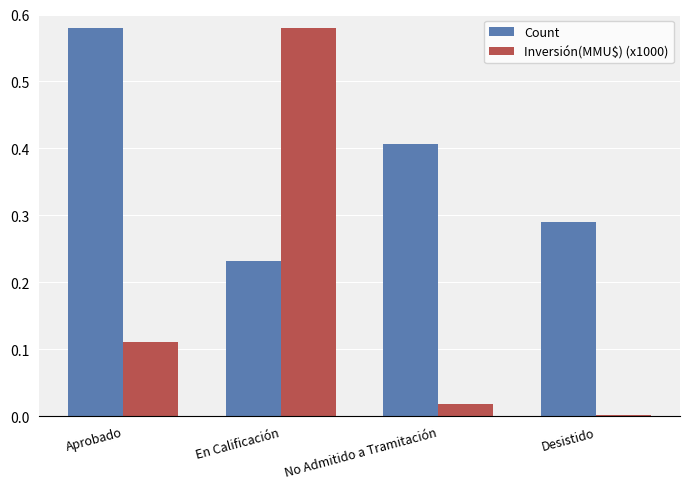

List the labels in order of Count value, largest first.

Aprobado, No Admitido a Tramitación, Desistido, En Calificación